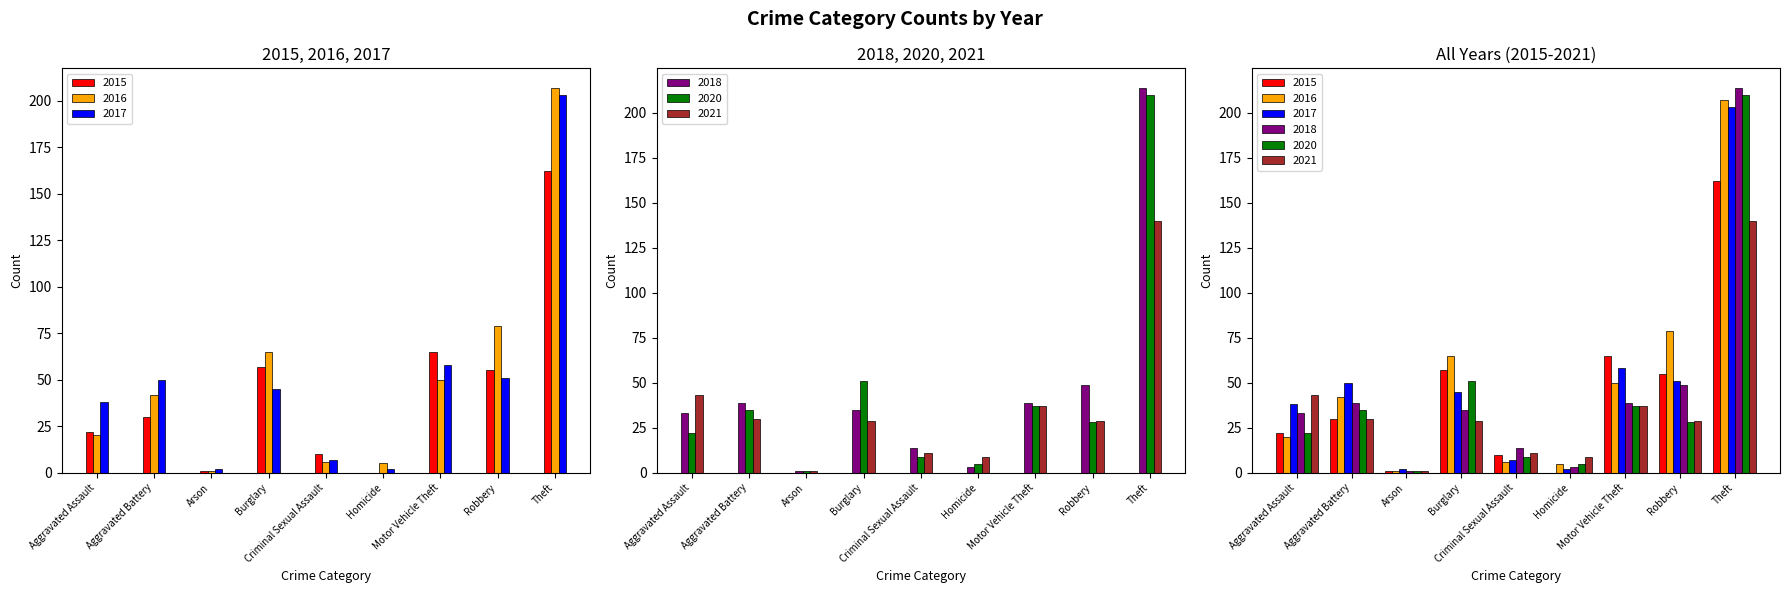

Reading right to left, list all the values displayed in this chart.

2015: 162	55	65	0	10	57	1	30	22
2017: 203	51	58	2	7	45	2	50	38
2020: 210	28	37	5	9	51	1	35	22
2016: 207	79	50	5	6	65	1	42	20
2018: 214	49	39	3	14	35	1	39	33
2021: 140	29	37	9	11	29	1	30	43